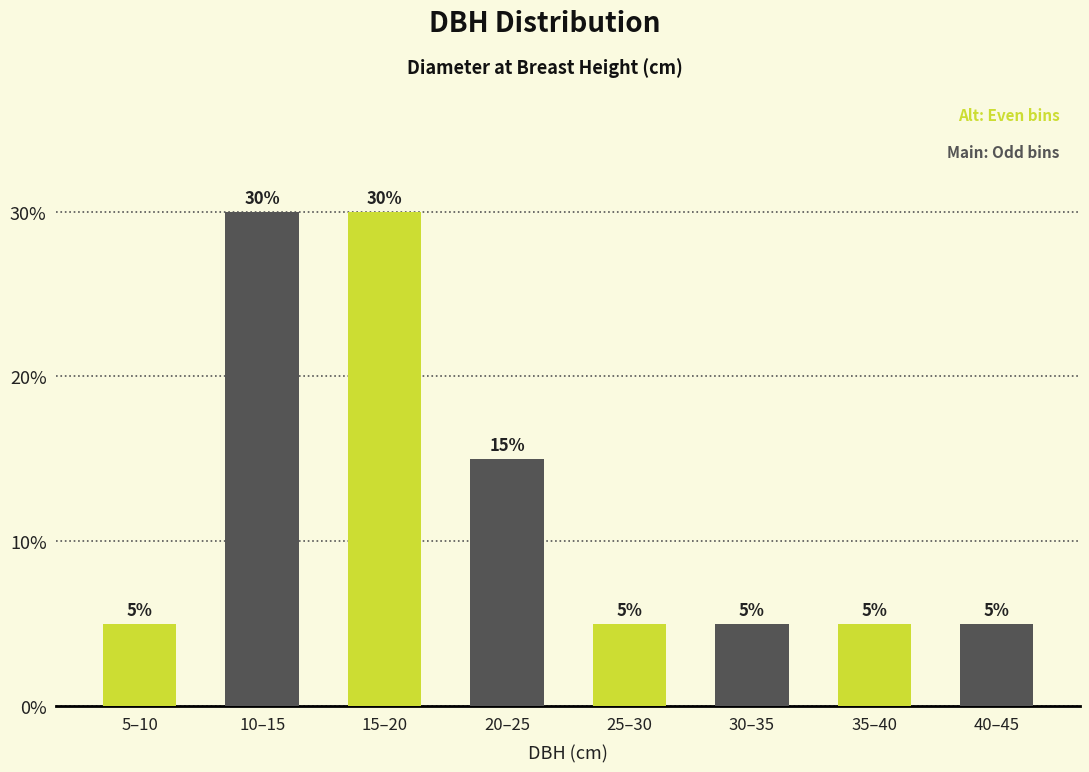

At which category is the sum across all series the highest?

15–20